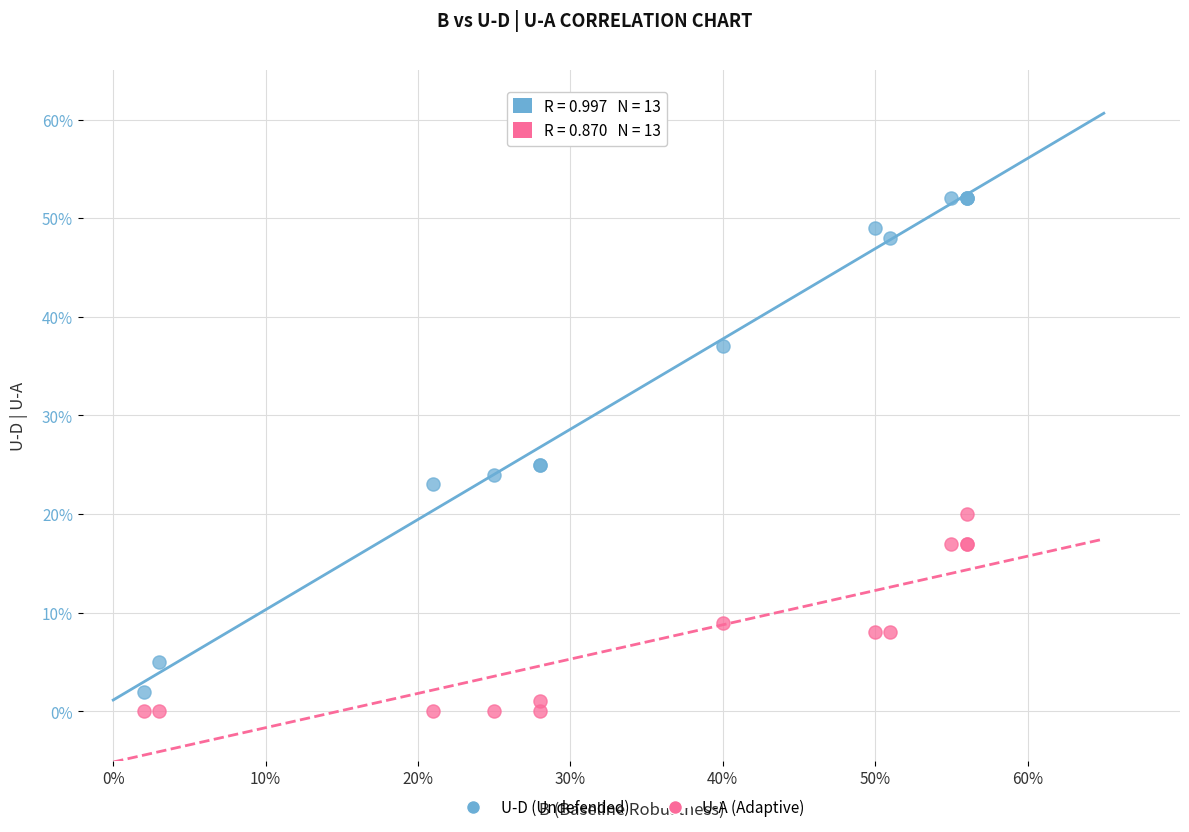

What are all the series names shown in the legend?

U-D (Undefended), U-A (Adaptive)